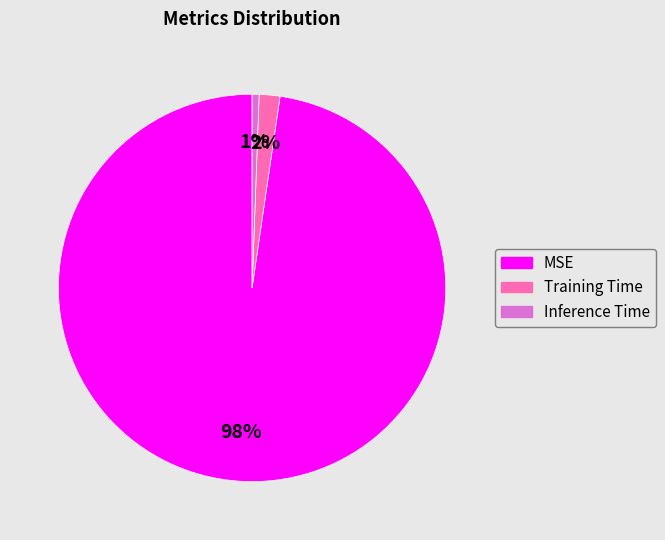

Is there a majority slice in this chart?

Yes